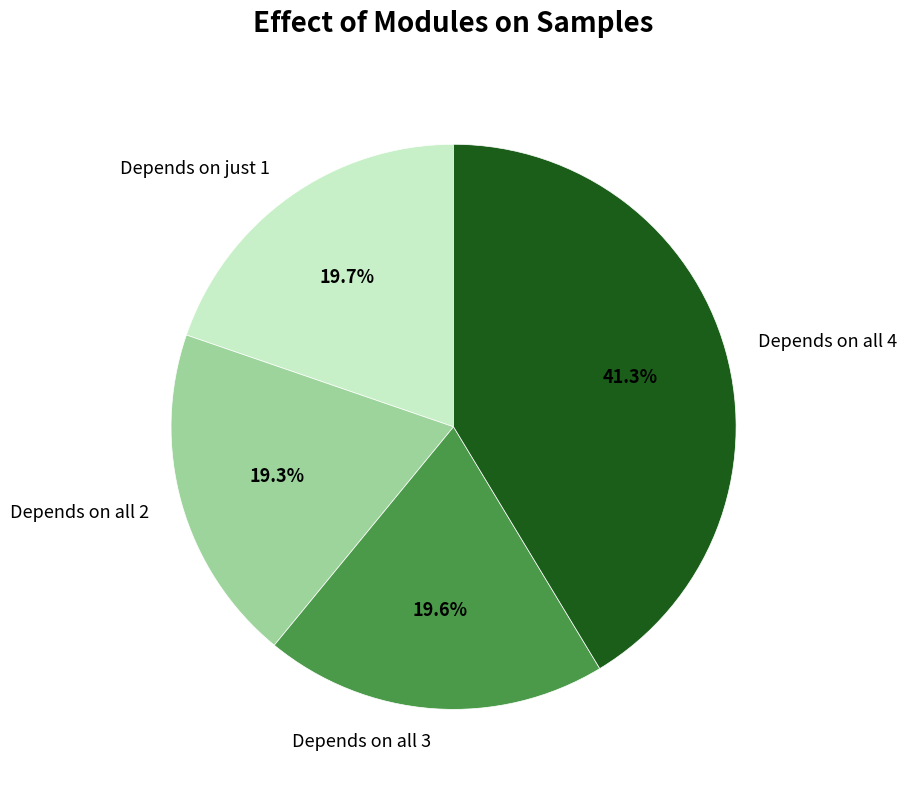

What is the total percentage of Depends on all 4 and Depends on just 1?

61.1%